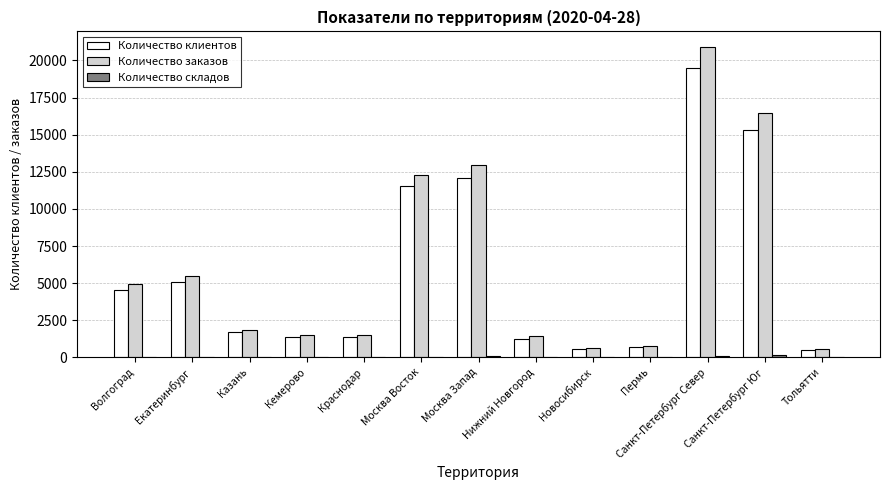

Is it true that Количество клиентов equals 7145 at Волгоград?

False